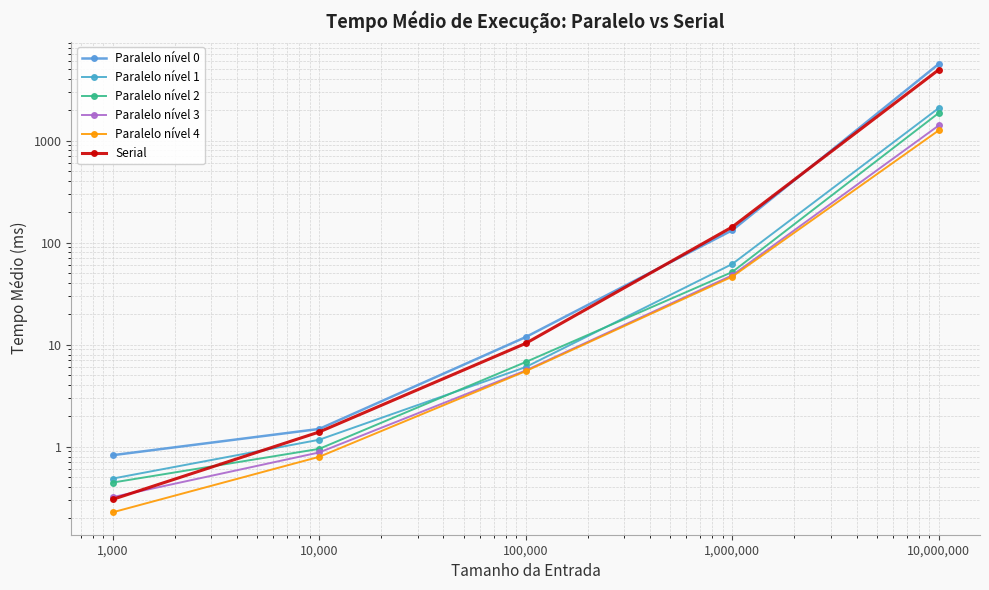

True or false: Paralelo nível 4 has more than 1 interior local peaks.

False